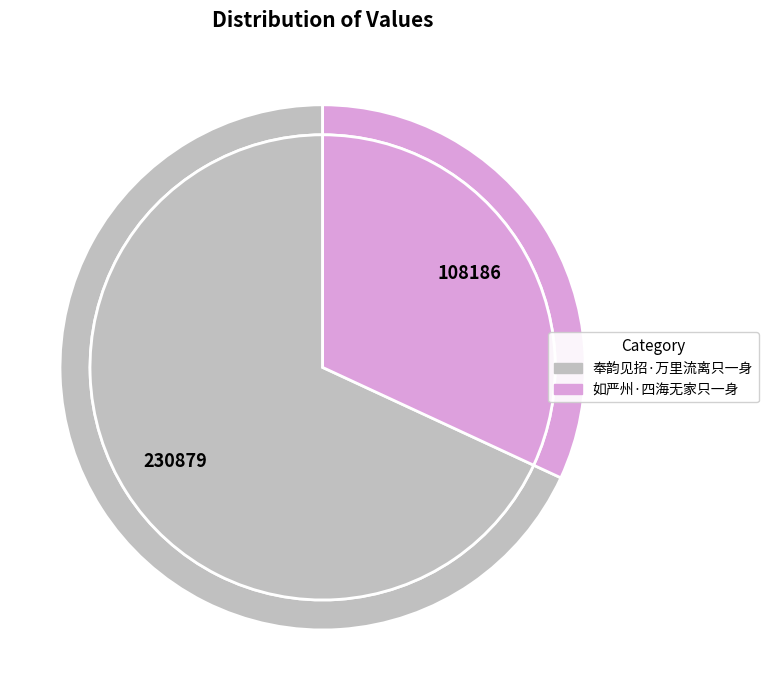

How much of the chart is everything except 如严州·四海无家只一身?

68.1%